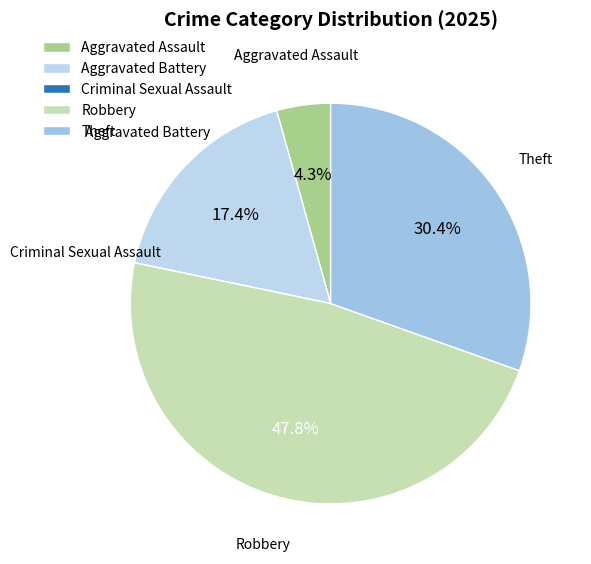

To the nearest percent, what is the difference between the largest and smallest slice percentages?

48%